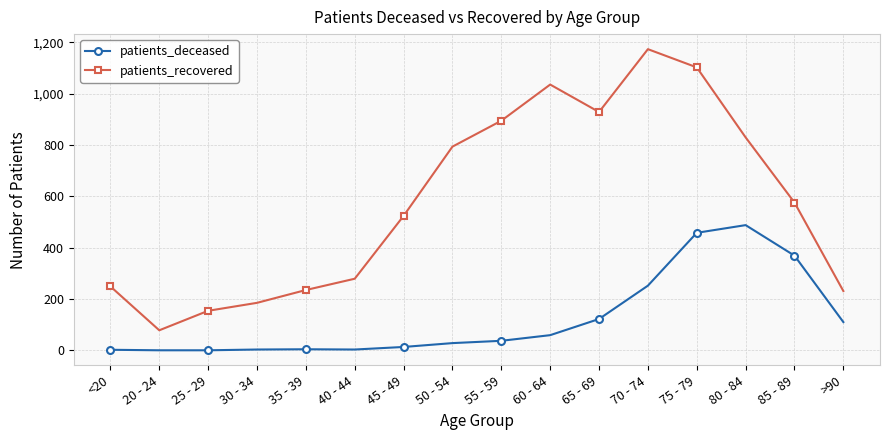

Is it true that patients_deceased equals 64 at >90?

False